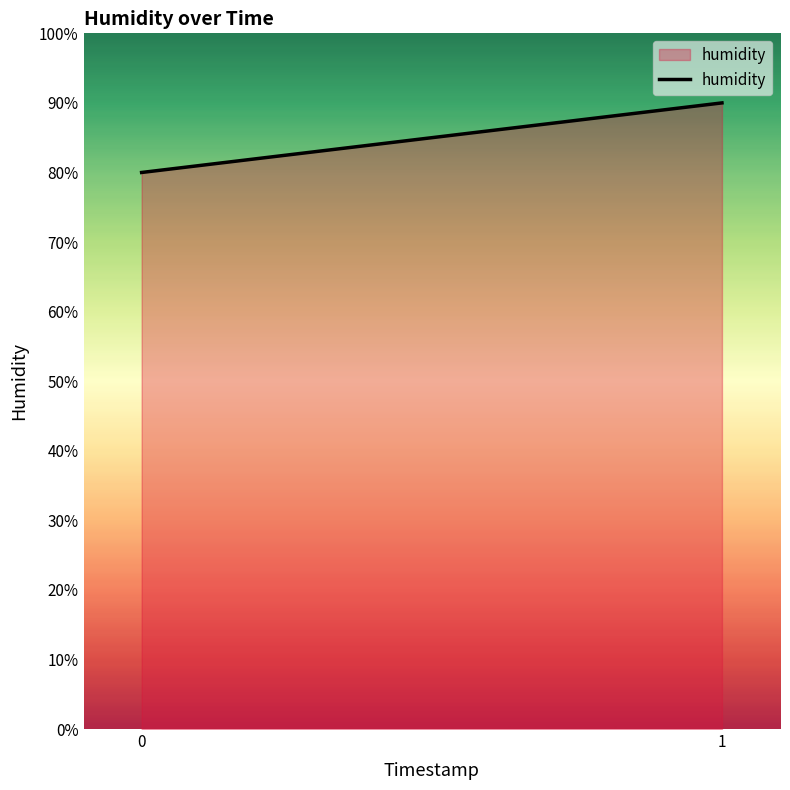

Rank the categories by value from lowest to highest.

0, 1